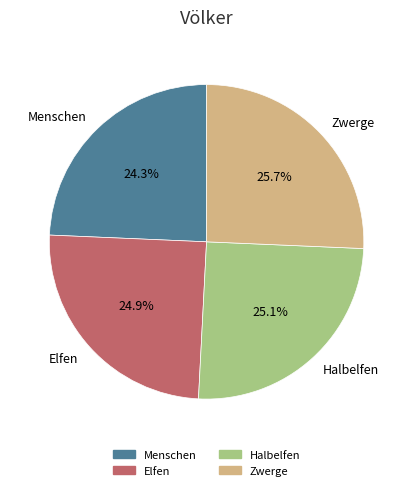

Which slice is the smallest?

Menschen